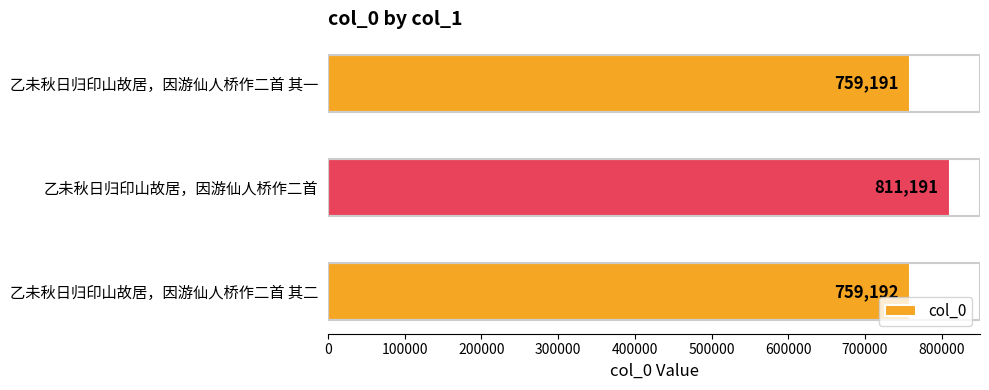

True or false: the data shows 204052 at 乙未秋日归印山故居，因游仙人桥作二首 其二.

False